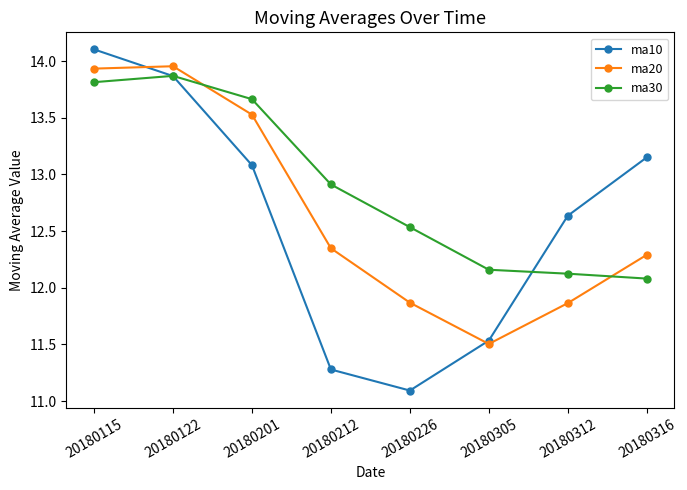

Which category has the lowest value across all series?

20180226